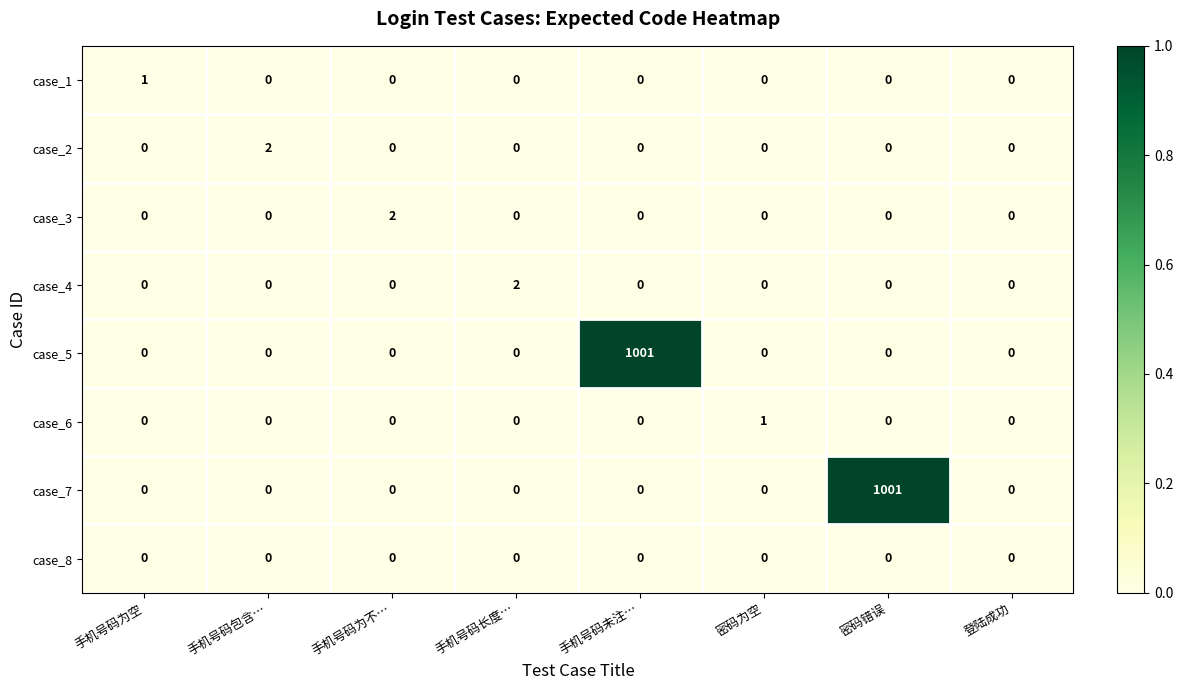

What is the greatest value displayed?

1001